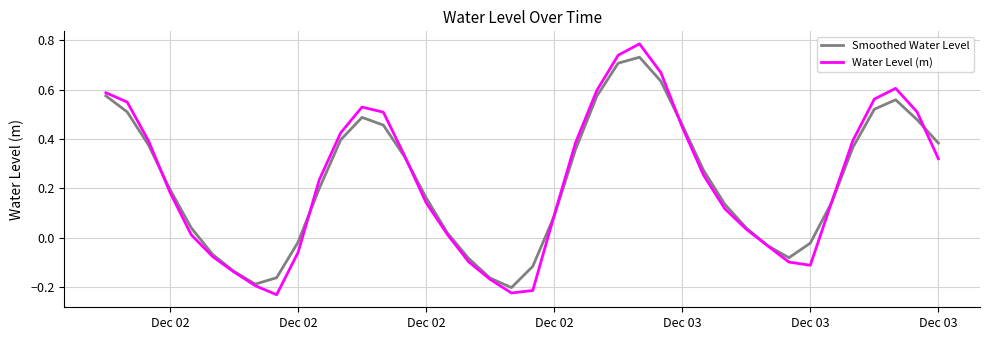

How many categories are shown in the chart?

40